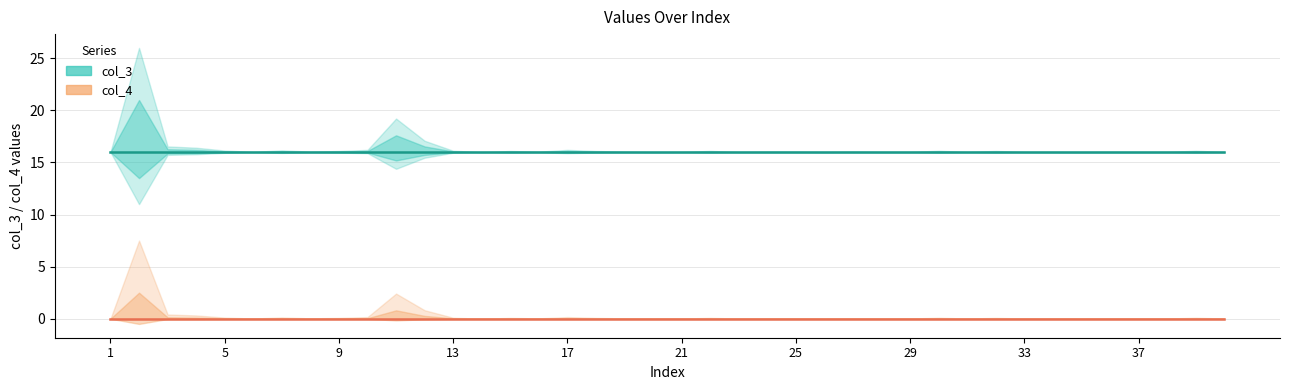

True or false: col_4 and col_3 cross at least once.

False